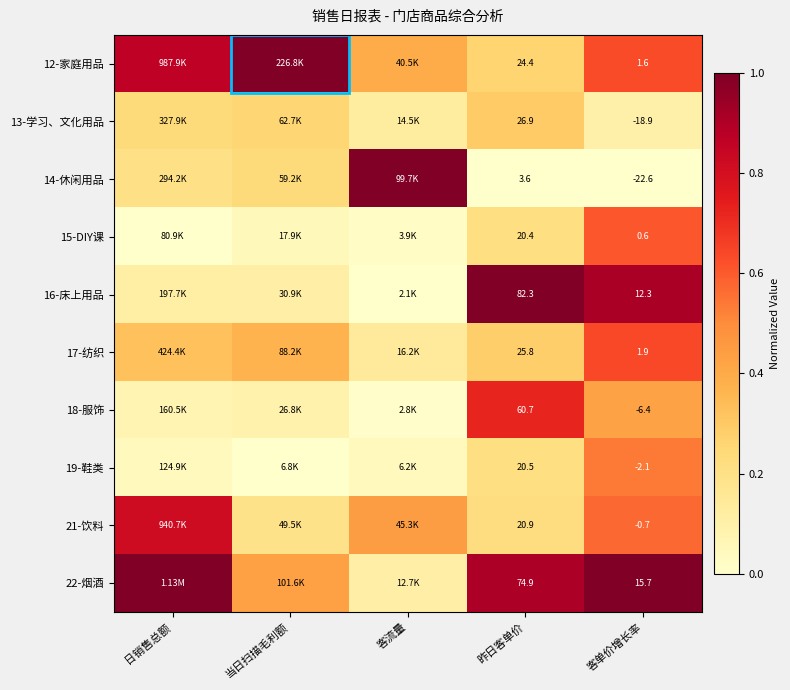

Between 客单价增长率 and 客流量, which is larger?

客单价增长率